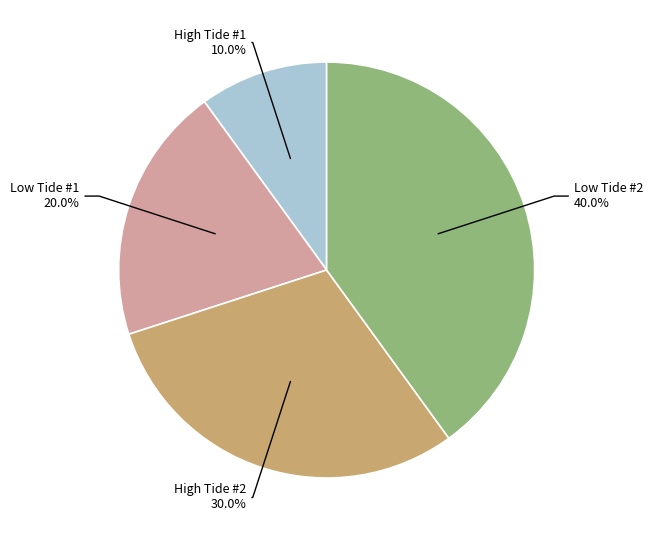

Is there any slice that represents more than half of the pie?

No